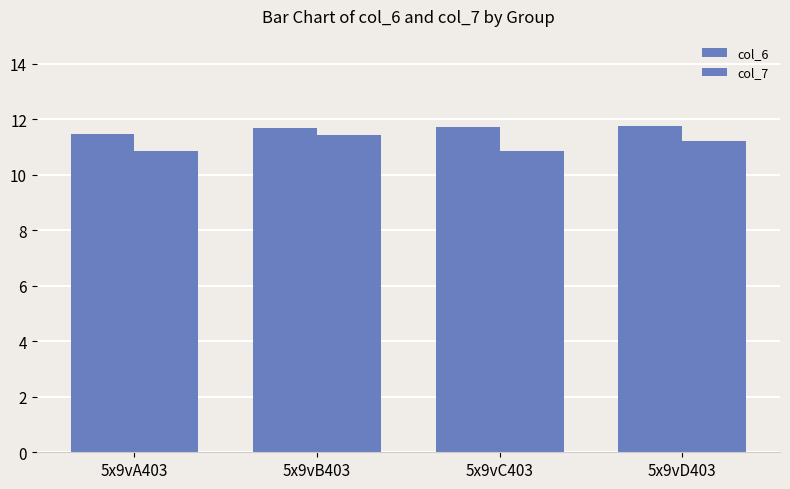

Where does the col_7 series first go above 11?

5x9vB403